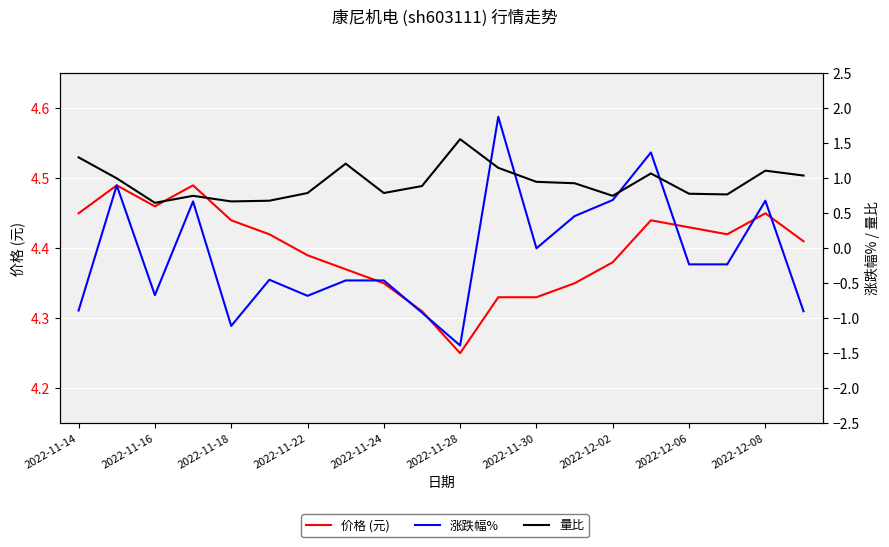

Between 19 and 14, which is larger?

19